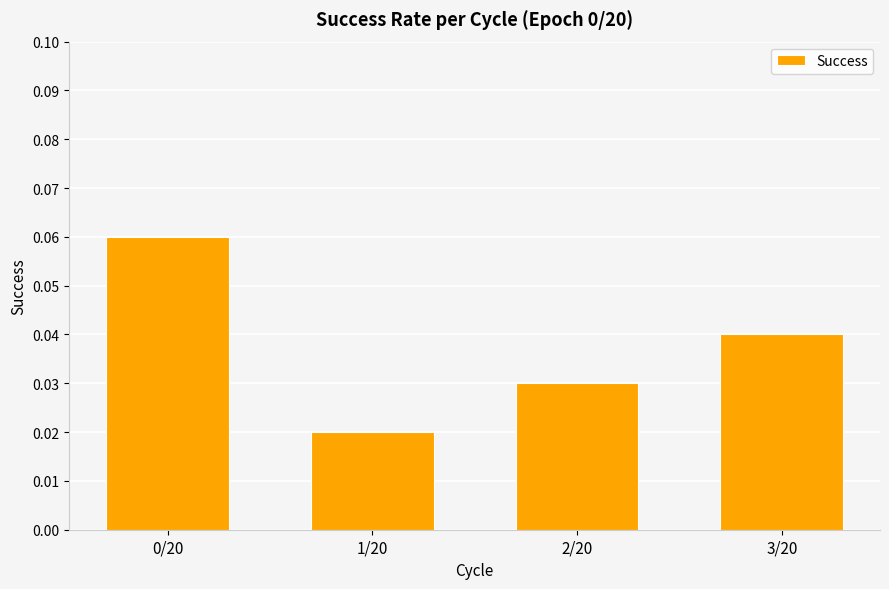

What is the label of the 4th bar from the left?

3/20